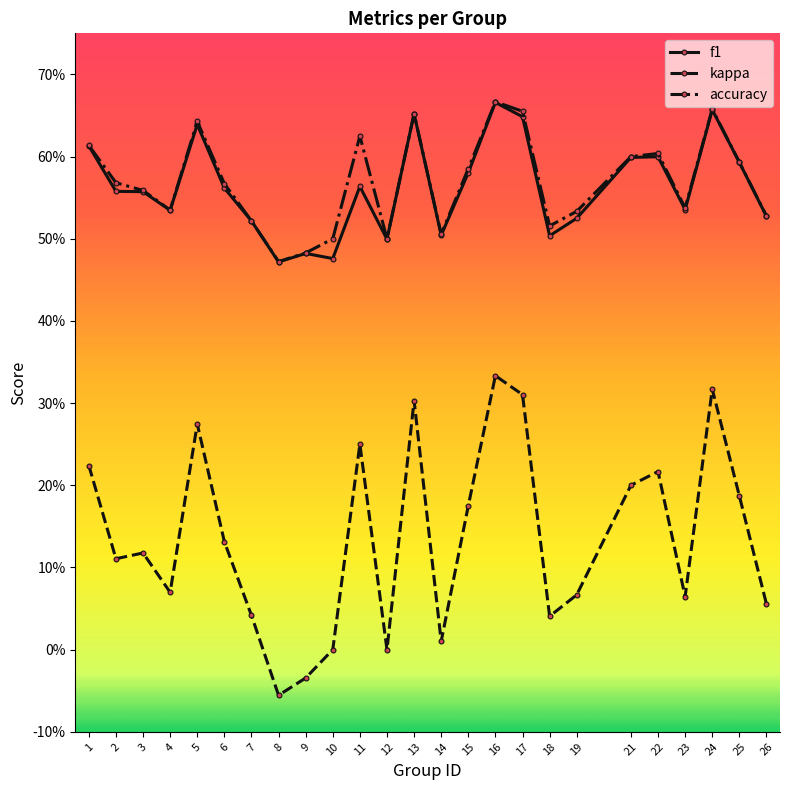

Which category has the lowest value in the kappa series?

8